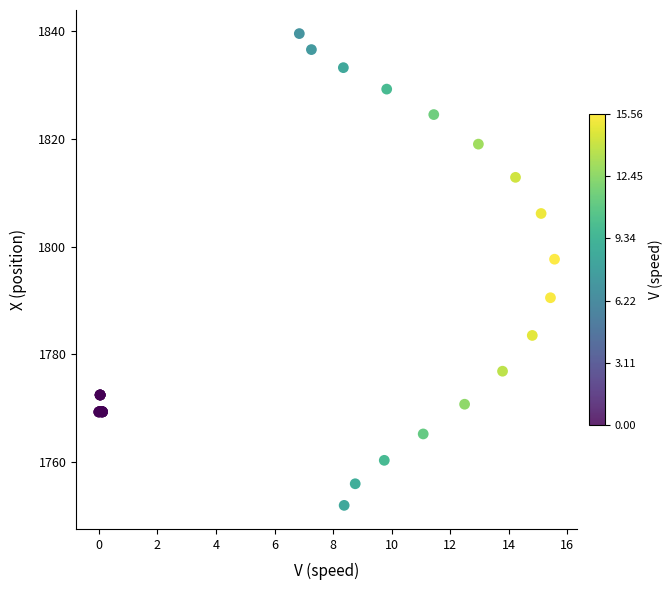

What Y value in the scatter plot is closest to 1795?

1797.7